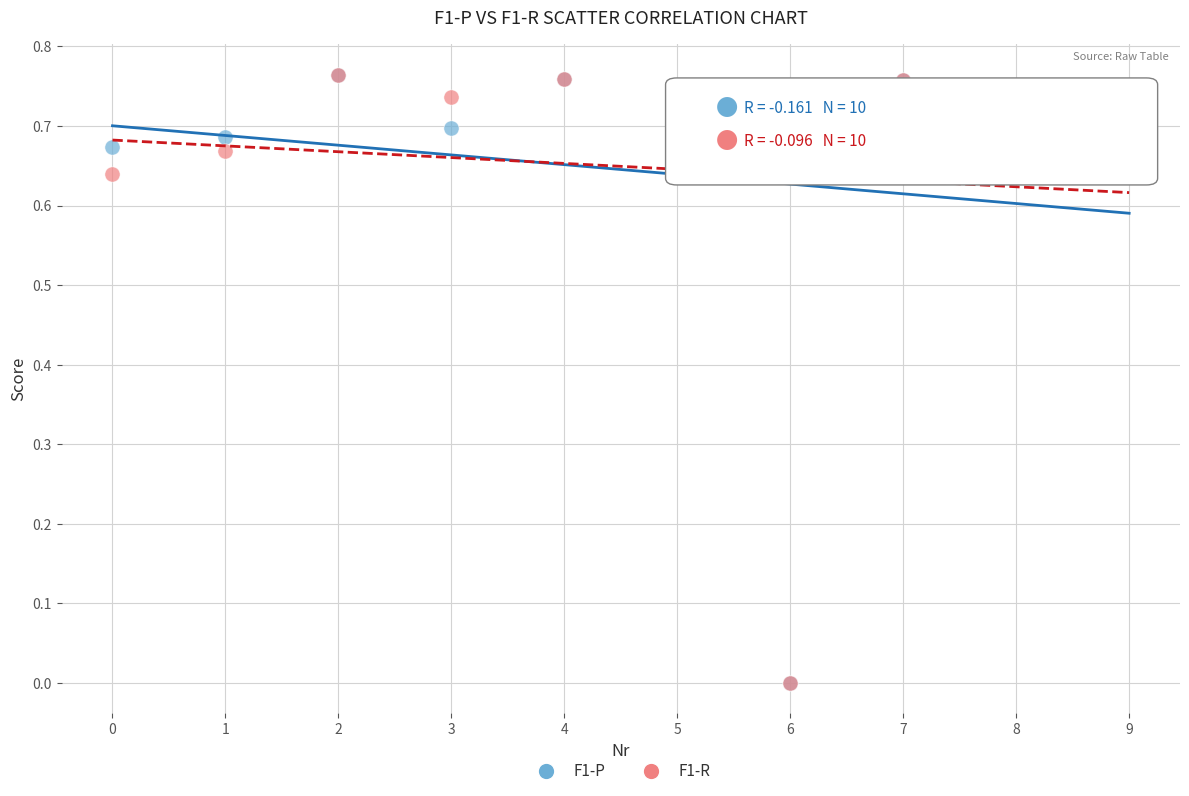

What are all the series names shown in the legend?

F1-P, F1-R